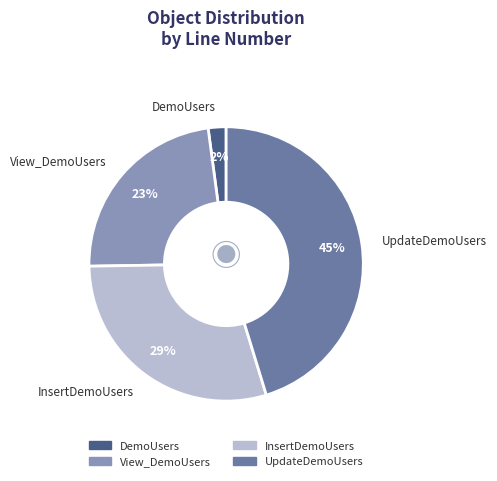

Is View_DemoUsers the majority of the pie?

No